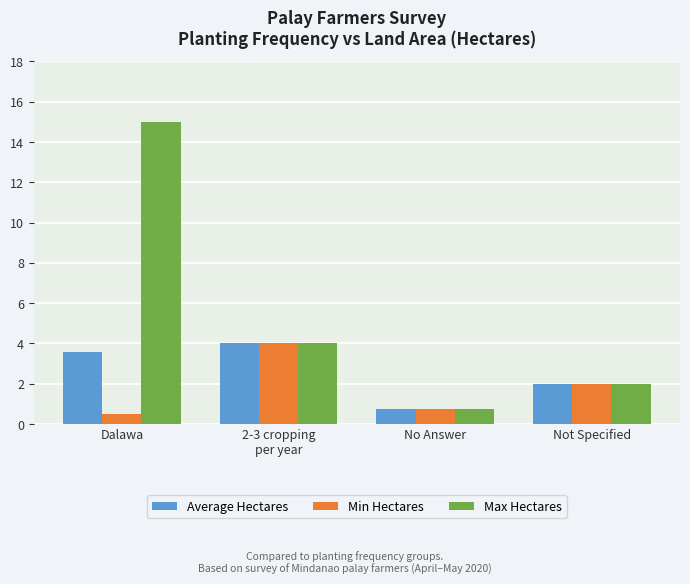

What is the label of the 1st bar from the right?

Not Specified